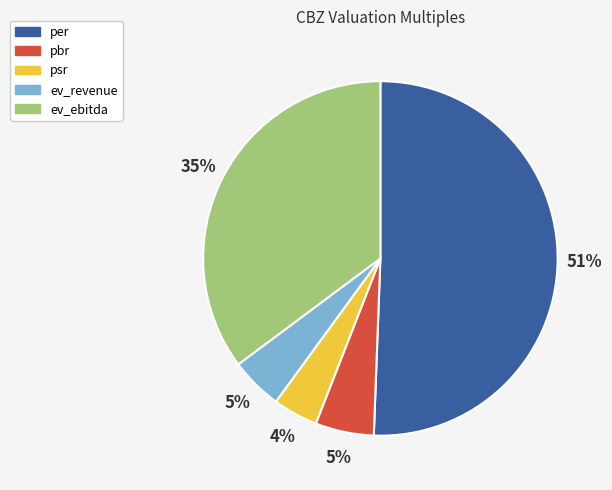

To the nearest percent, what is the difference between the per and ev_revenue slice percentages?

46%